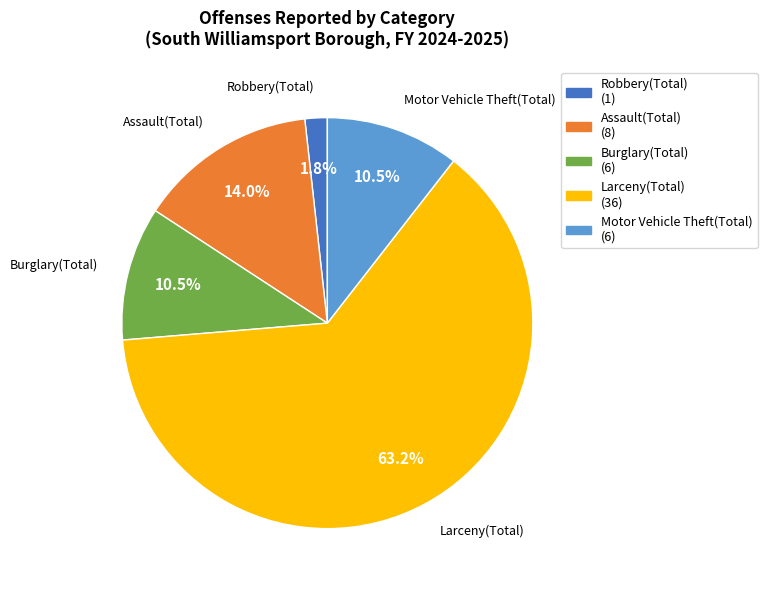

Do Motor Vehicle Theft(Total) and Burglary(Total) together represent more than half of the pie?

No